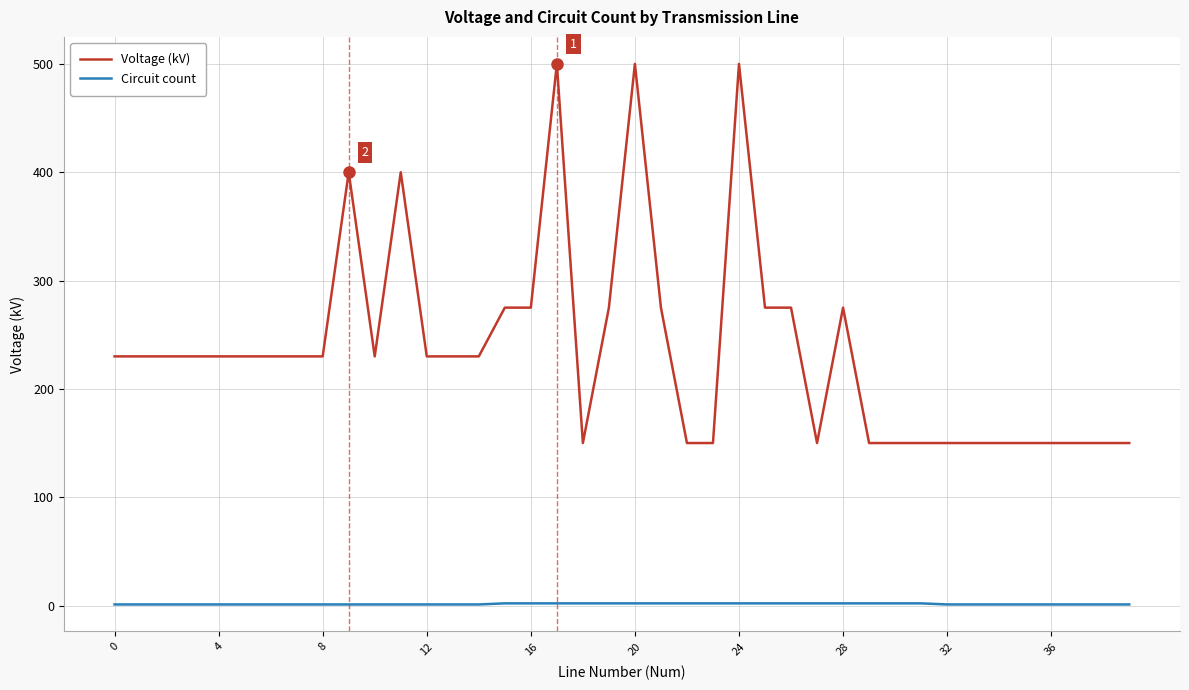

What is the difference between the second highest and second lowest values in the Circuit count series?

1